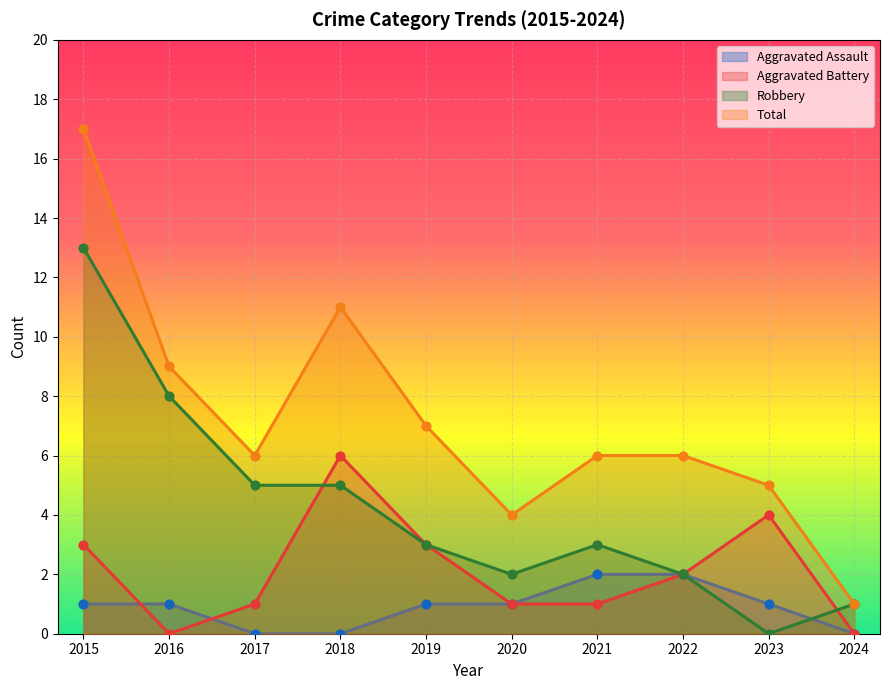

Which series has the largest Y range (max minus min)?

Total